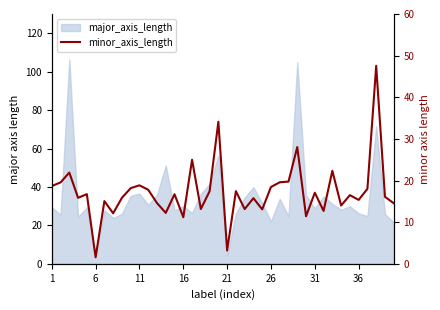

What is the smallest value displayed?

1.6